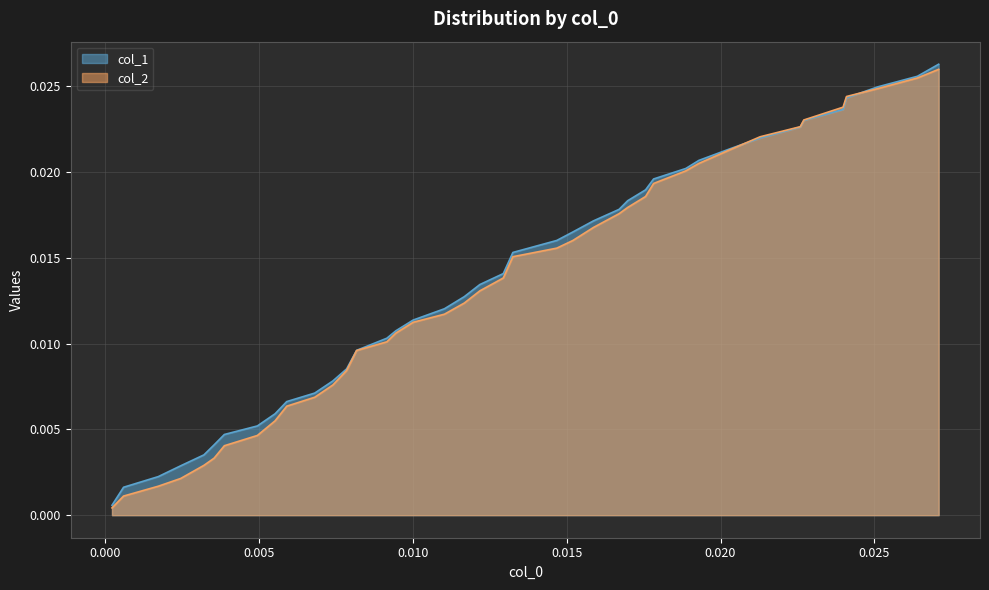

How many intersections are there between col_1 and col_2?

2